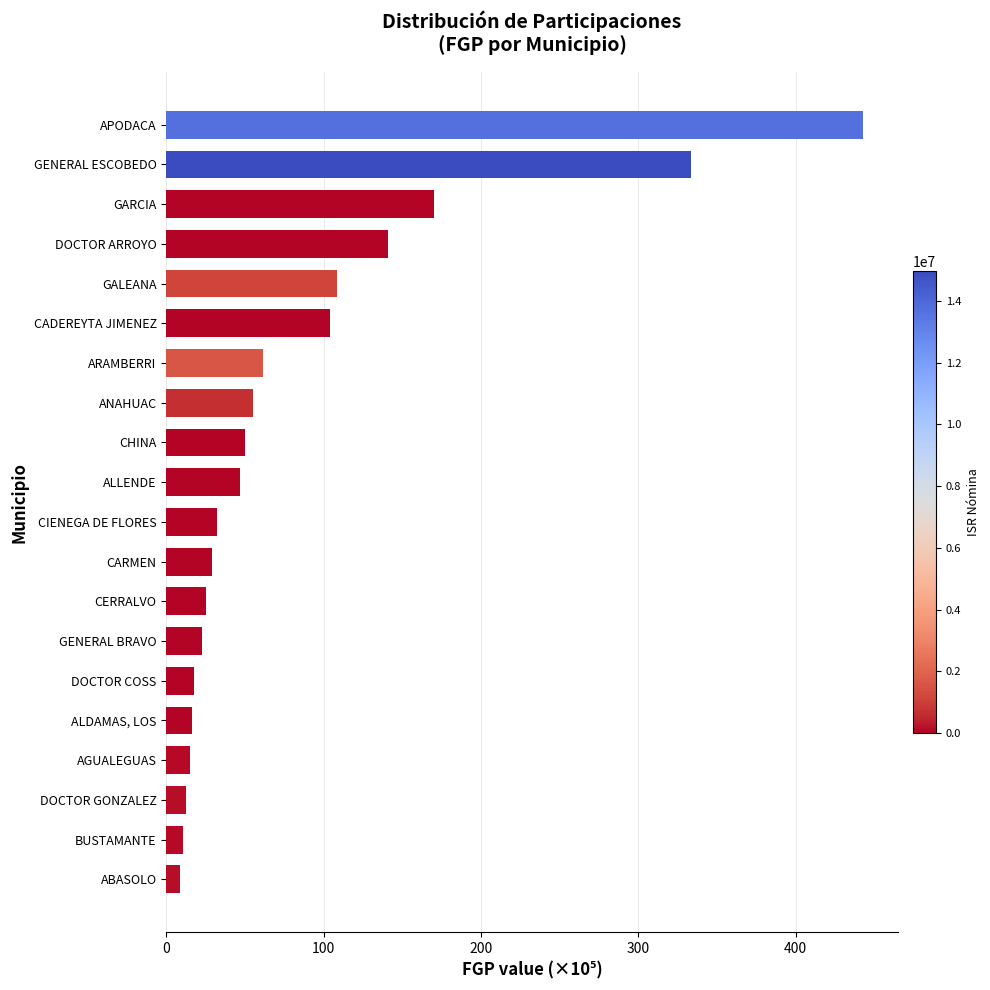

How many values are below 47?

10